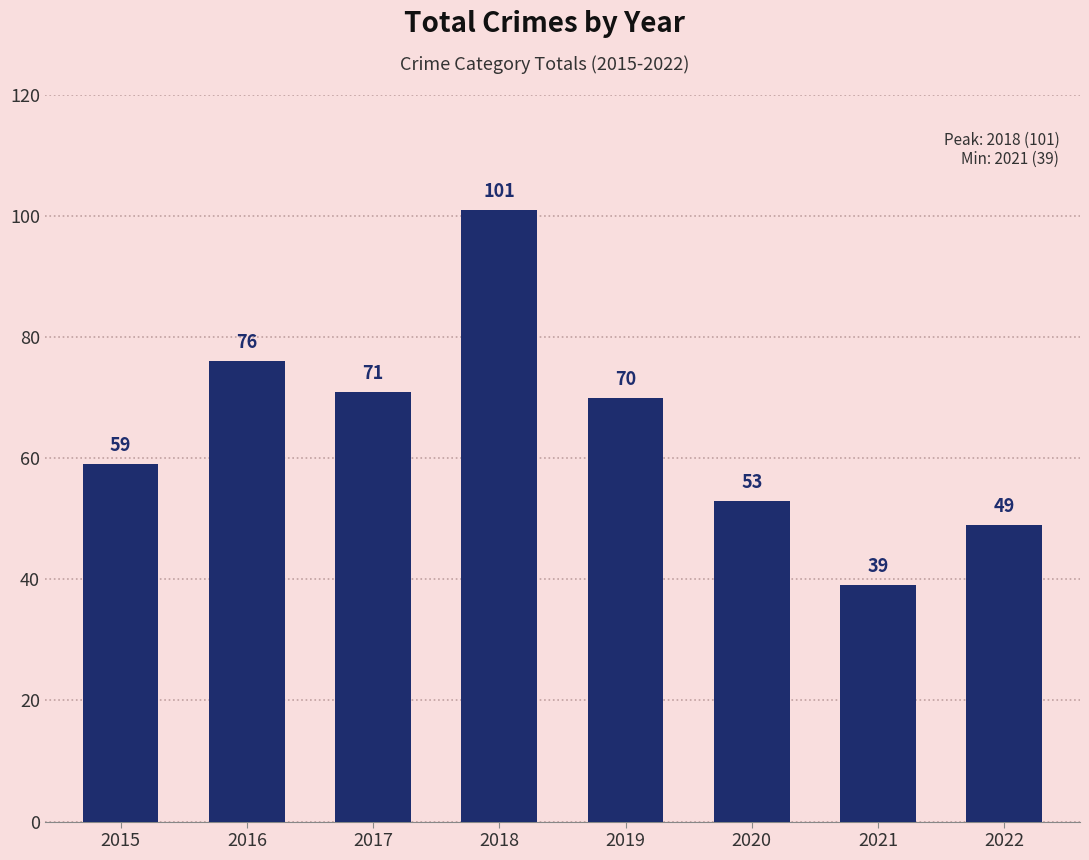

At which label does the data first exceed 70?

2016